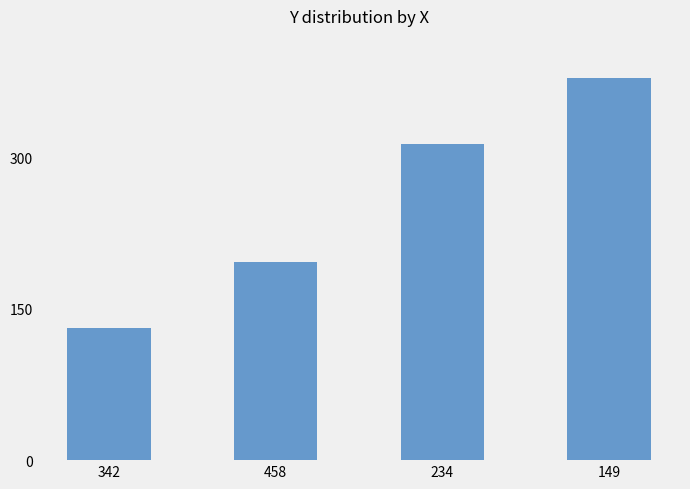

Count the number of categories in the chart.

4